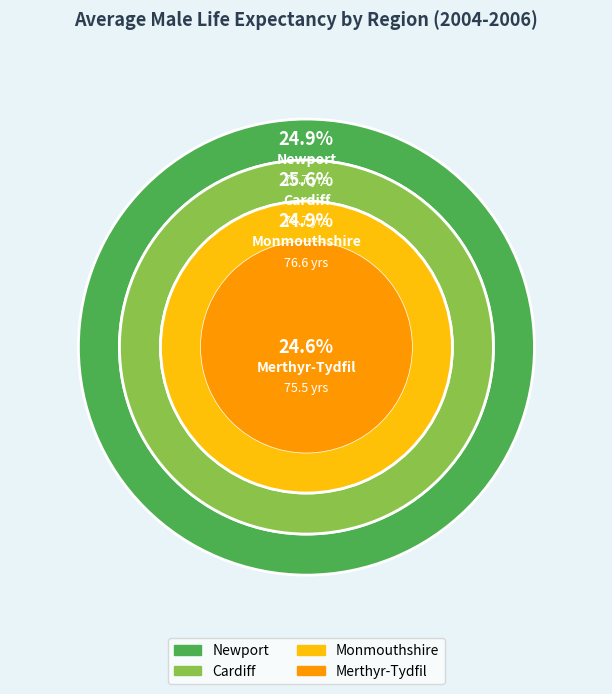

The Cardiff slice represents 26% of the pie. True or false?

True